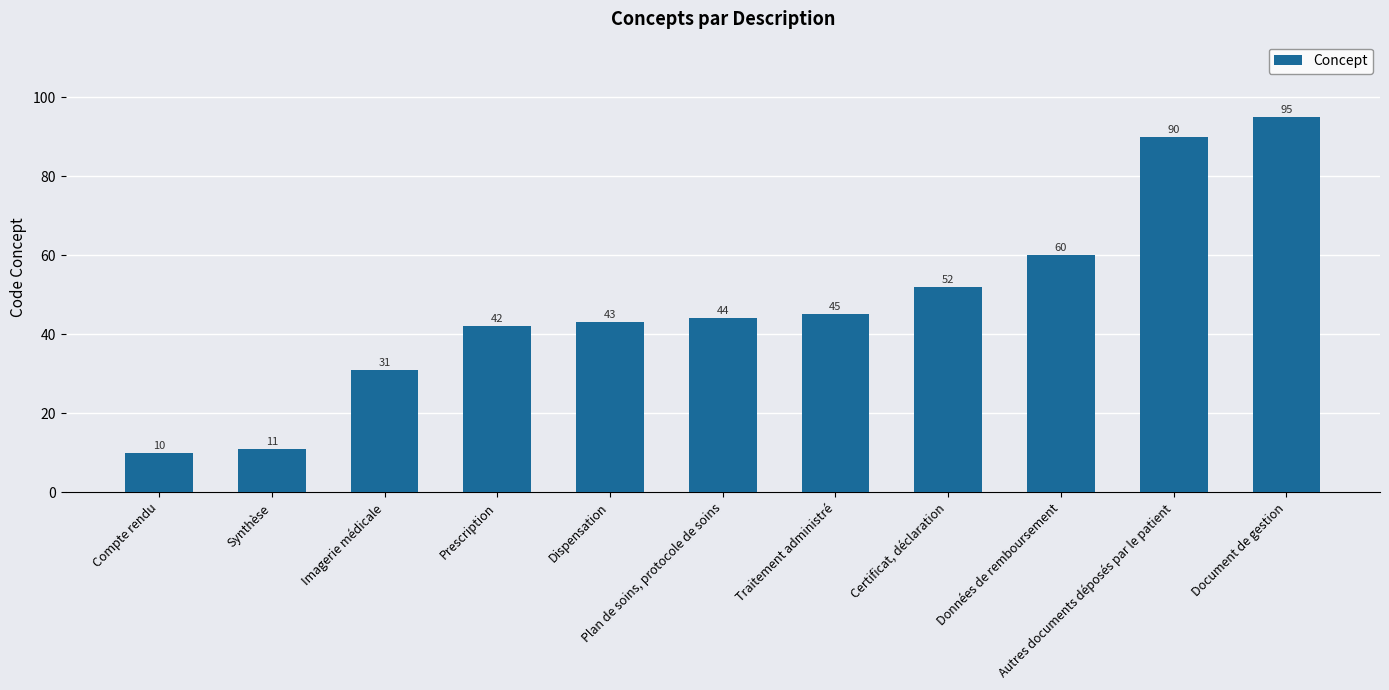

List the labels in order of value, smallest first.

Compte rendu, Synthèse, Imagerie médicale, Prescription, Dispensation, Plan de soins, protocole de soins, Traitement administré, Certificat, déclaration, Données de remboursement, Autres documents déposés par le patient, Document de gestion